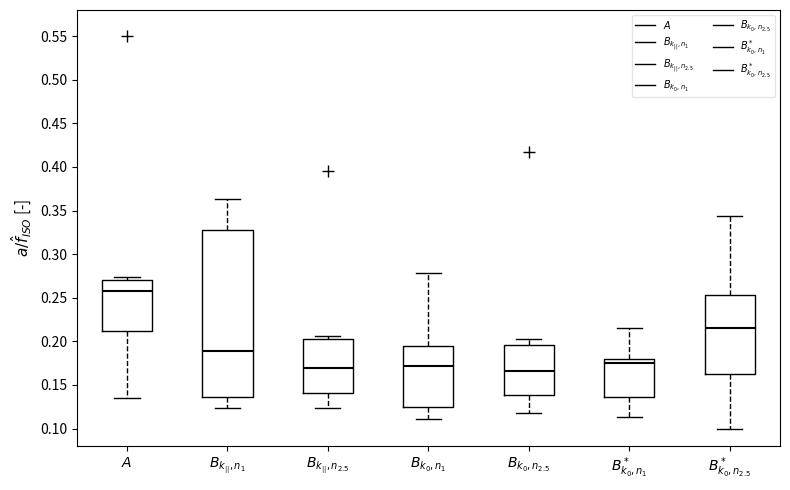

Reading left to right, read every box against the y-axis: the position of its median line, the range the box covers, and the ends of its whiskers. The values are not printed on the chart, so give them approximately, as read against the axis.

$A$: median 0.260, box 0.210 to 0.270, whiskers 0.135 to 0.275
$B_{k_{||},n_1}$: median 0.190, box 0.135 to 0.330, whiskers 0.125 to 0.365
$B_{k_{||},n_{2.5}}$: median 0.170, box 0.140 to 0.200, whiskers 0.125 to 0.205
$B_{k_0,n_1}$: median 0.170, box 0.125 to 0.195, whiskers 0.110 to 0.280
$B_{k_0,n_{2.5}}$: median 0.165, box 0.140 to 0.195, whiskers 0.115 to 0.200
$B^*_{k_0,n_1}$: median 0.175, box 0.135 to 0.180, whiskers 0.115 to 0.215
$B^*_{k_0,n_{2.5}}$: median 0.215, box 0.165 to 0.255, whiskers 0.100 to 0.345